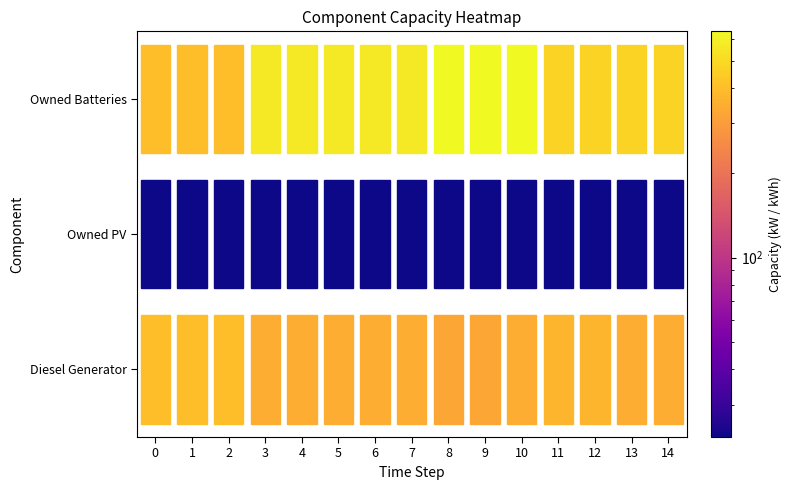

Reading right to left, list all the values displayed in this chart.

Diesel Generator: 14=348	13=348	12=373	11=373	10=348	9=328	8=328	7=348	6=348	5=348	4=348	3=348	2=400	1=400	0=400
Owned PV: 14=23	13=23	12=23	11=23	10=23	9=23	8=23	7=23	6=23	5=23	4=23	3=23	2=23	1=23	0=23
Owned Batteries: 14=474	13=474	12=474	11=474	10=637	9=637	8=637	7=565	6=565	5=565	4=565	3=565	2=402	1=402	0=402